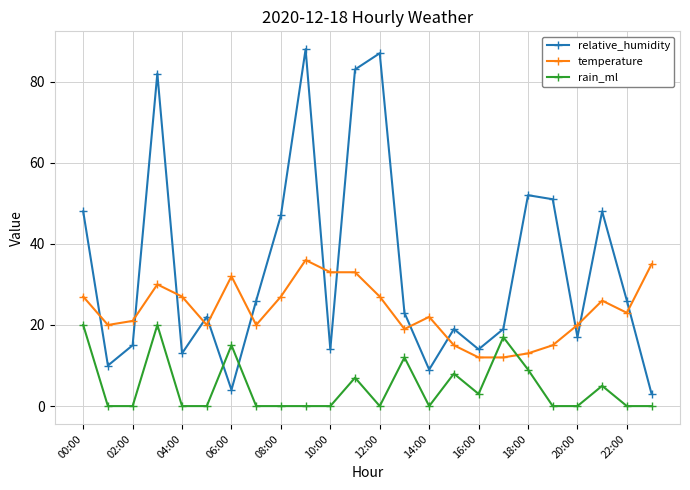

List the series in order of their peak value, lowest first.

rain_ml, temperature, relative_humidity